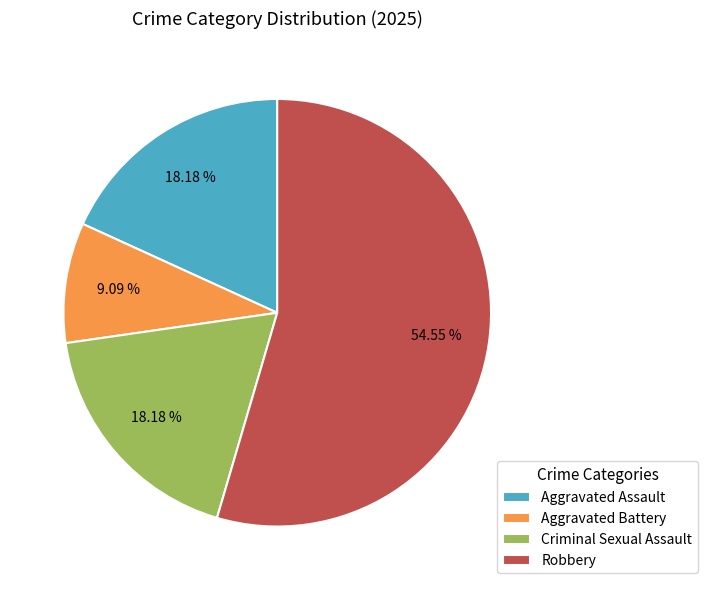

To the nearest percent, what is the combined percentage of Aggravated Assault and Aggravated Battery?

27%